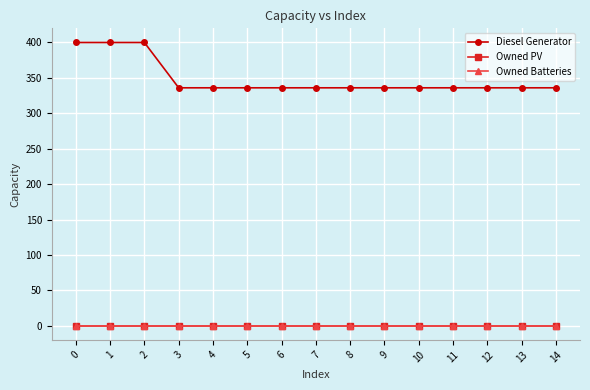

True or false: Diesel Generator and Owned Batteries cross at least once.

False